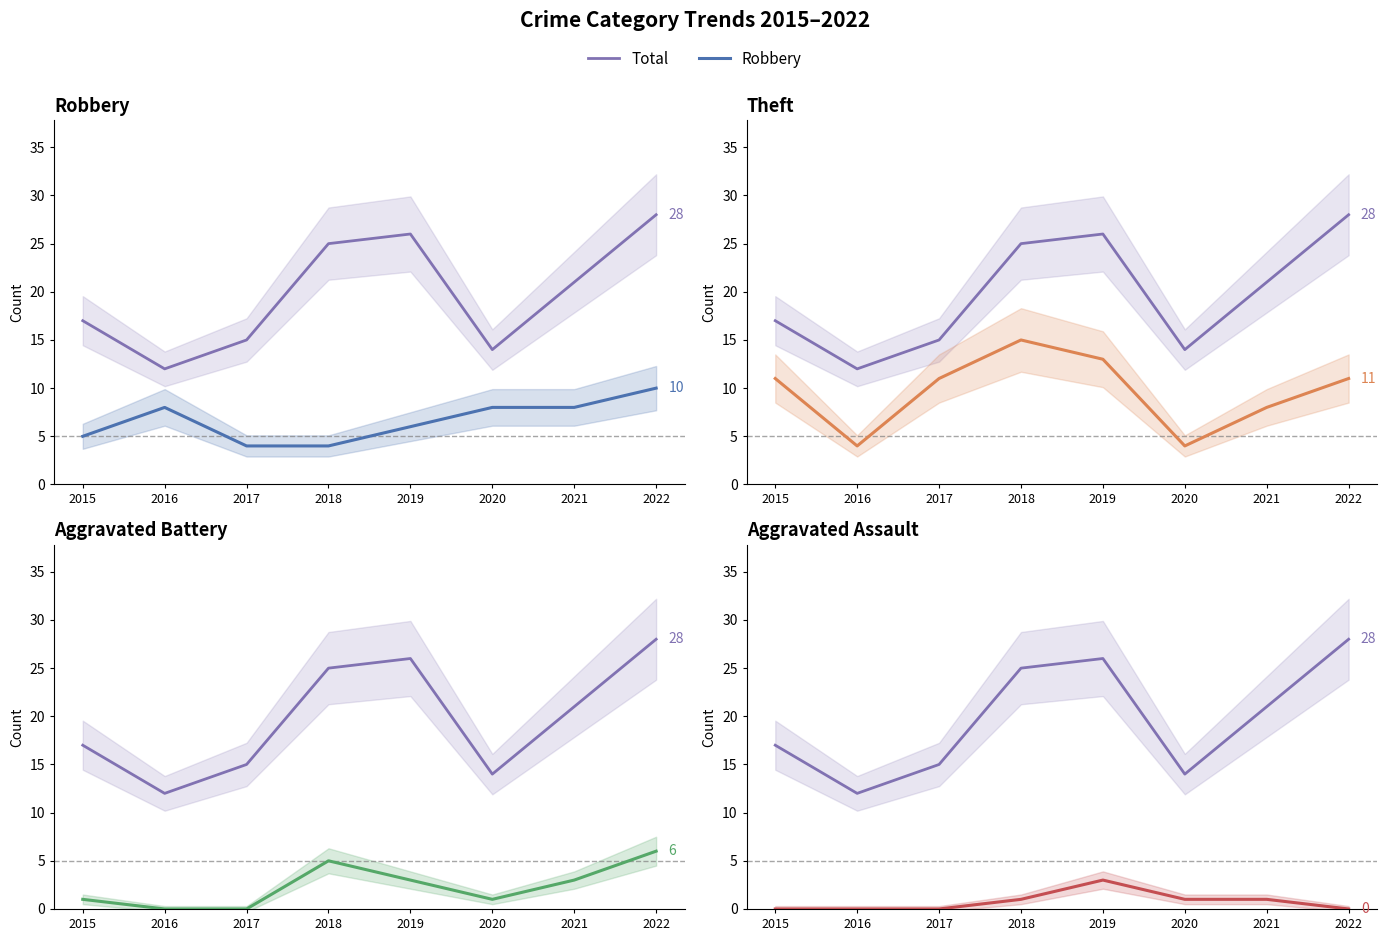

True or false: Total and Aggravated Assault cross at least once.

False